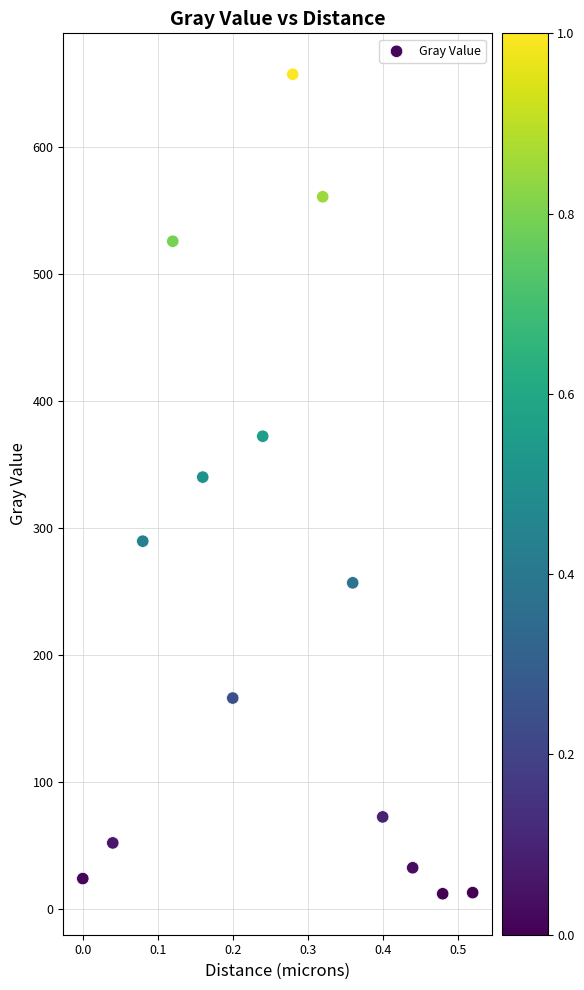

What is the range of Y values (max minus min)?

645.7